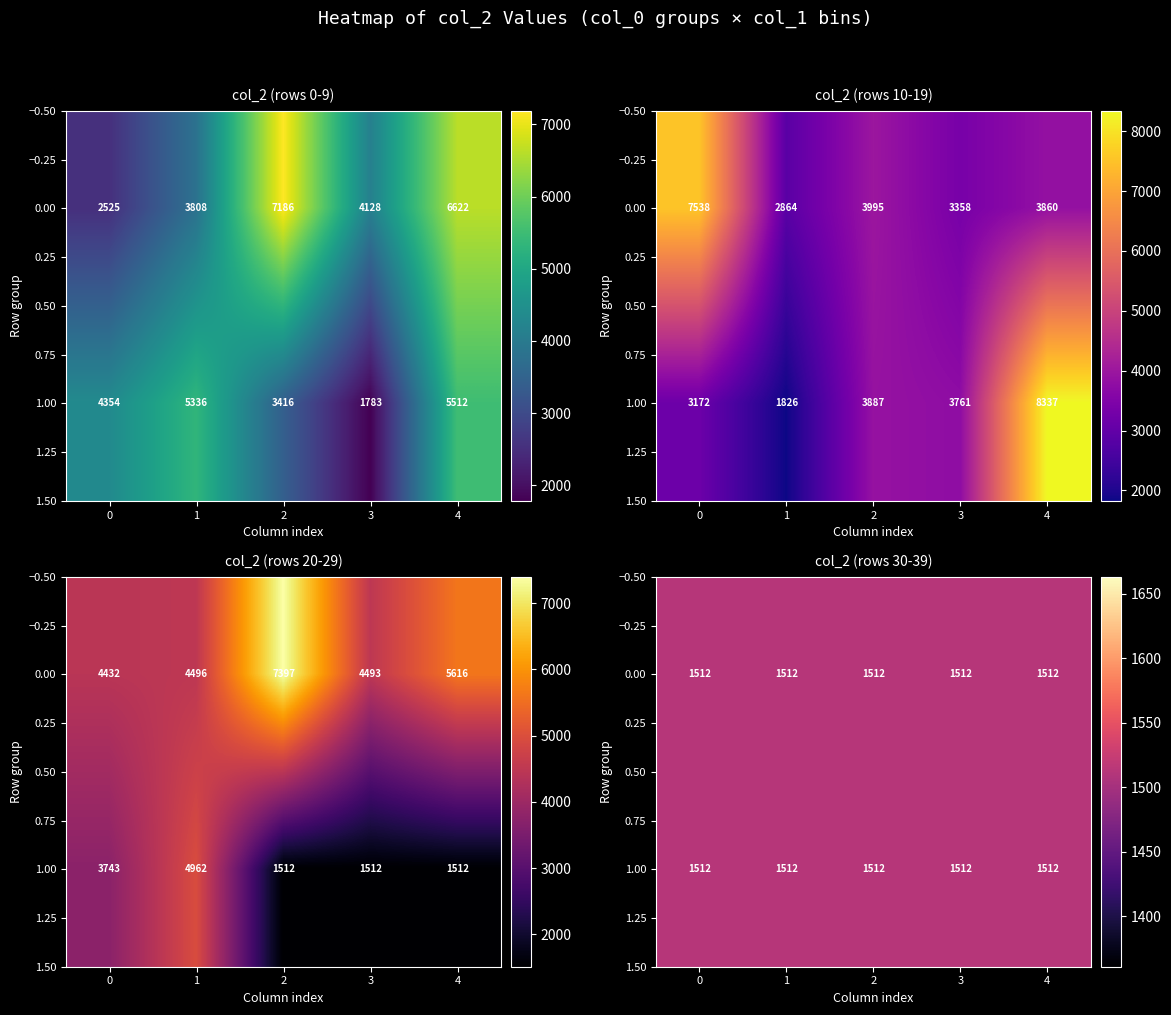

True or false: 1 has a value of 3358 at 3.

True